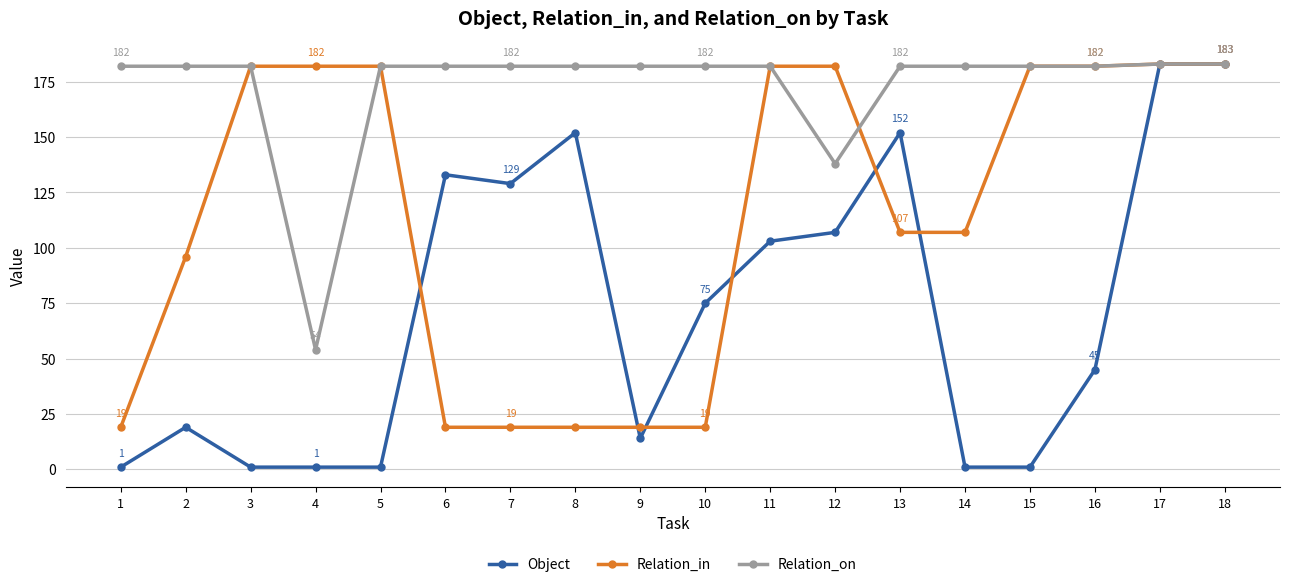

Reading left to right, extract all data points from this chart.

Object: 1=1	2=19	3=1	4=1	5=1	6=133	7=129	8=152	9=14	10=75	11=103	12=107	13=152	14=1	15=1	16=45	17=183	18=183
Relation_in: 1=19	2=96	3=182	4=182	5=182	6=19	7=19	8=19	9=19	10=19	11=182	12=182	13=107	14=107	15=182	16=182	17=183	18=183
Relation_on: 1=182	2=182	3=182	4=54	5=182	6=182	7=182	8=182	9=182	10=182	11=182	12=138	13=182	14=182	15=182	16=182	17=183	18=183